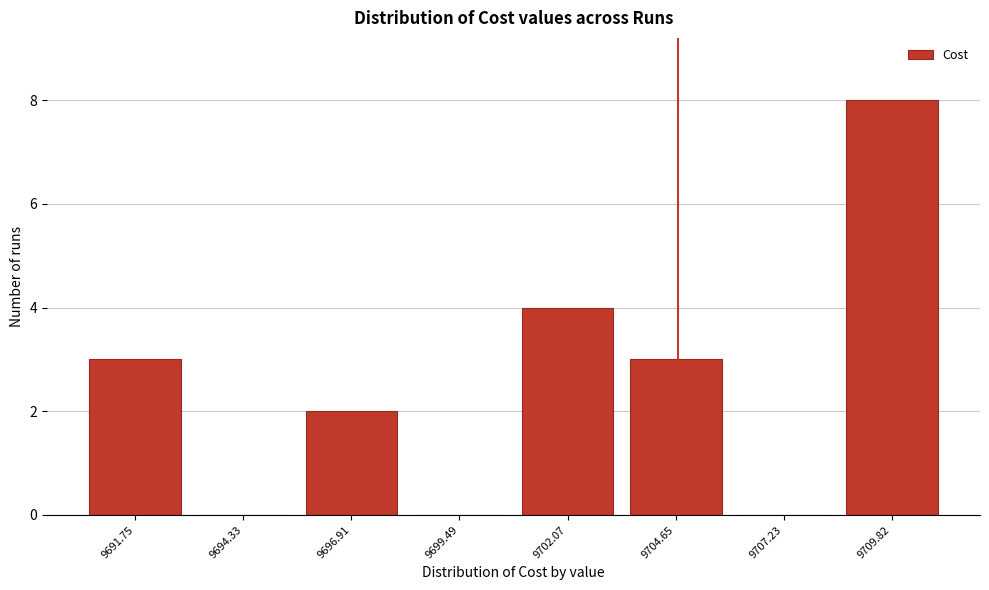

Reading left to right, list all the values displayed in this chart.

9691.75=3	9694.33=0	9696.91=2	9699.49=0	9702.07=4	9704.65=3	9707.23=0	9709.82=8